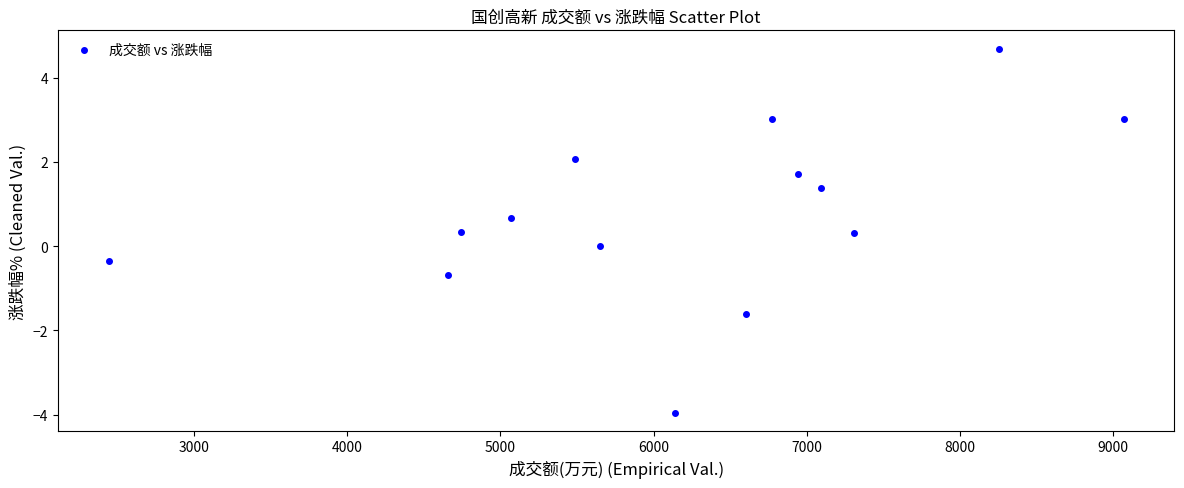

What is the range of X values (max minus min)?

6629.0